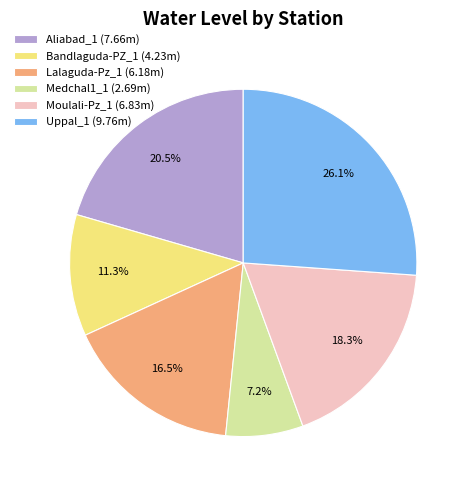

To the nearest percent, what is the difference between the largest and smallest slice percentages?

19%